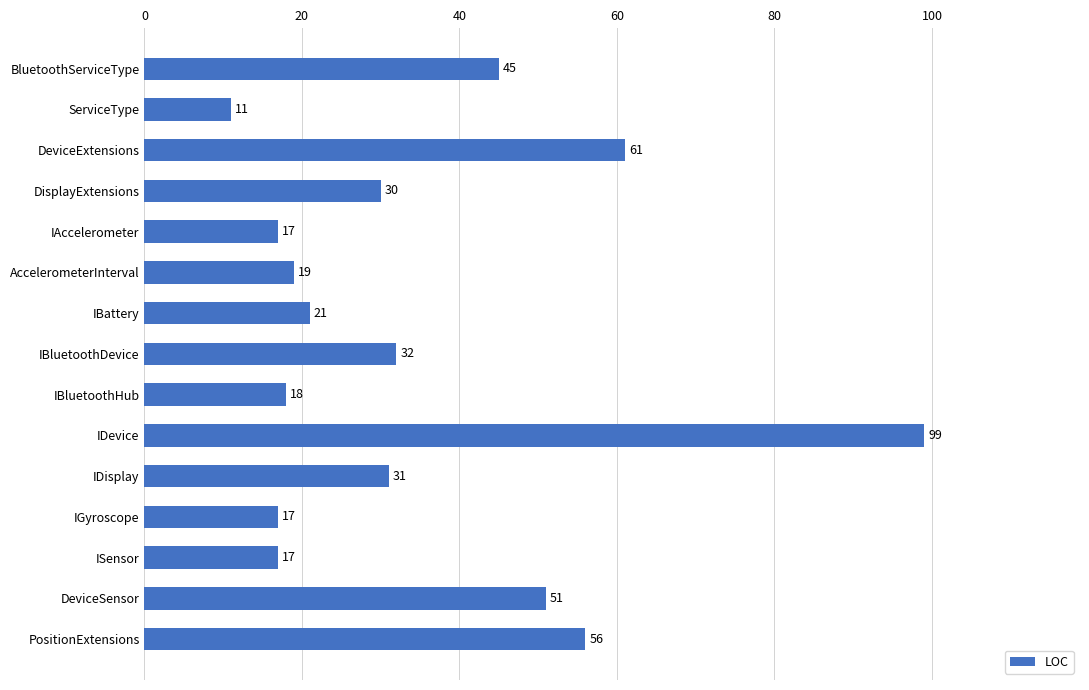

At which label is the value closest to 55?

PositionExtensions